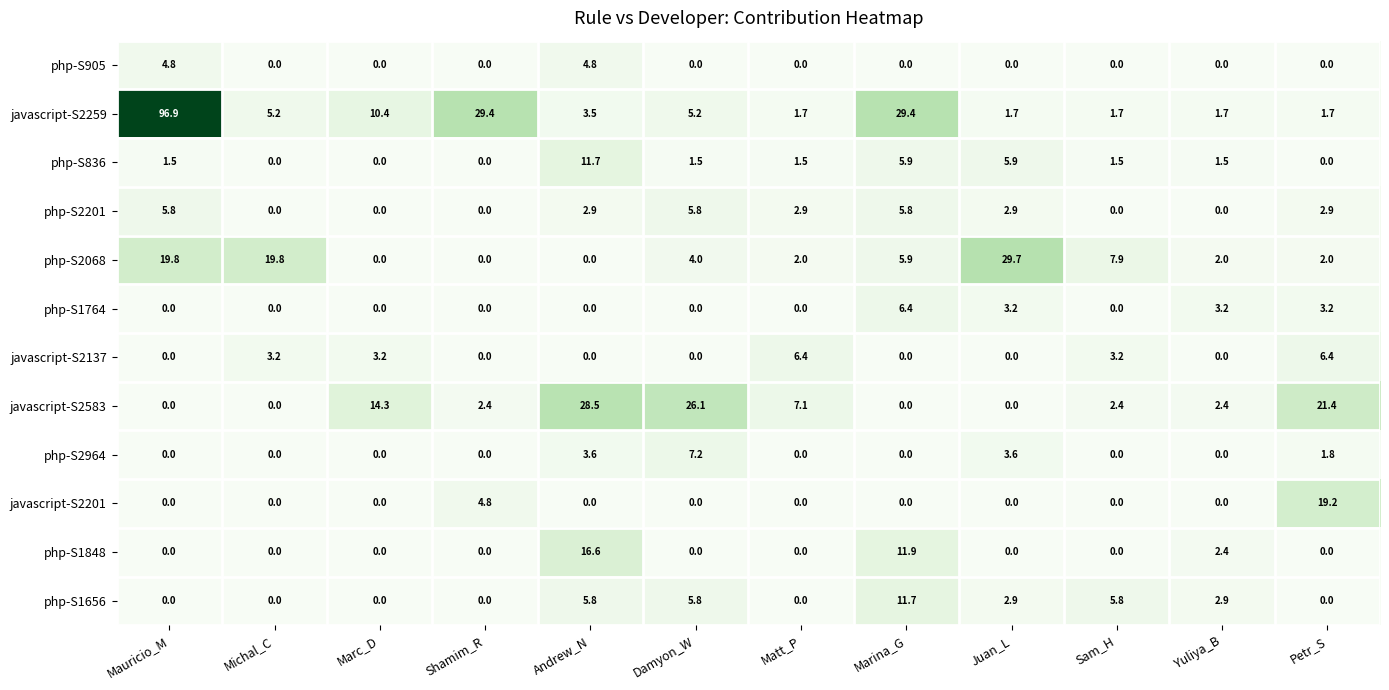

At which category is the sum across all series the highest?

Mauricio_M